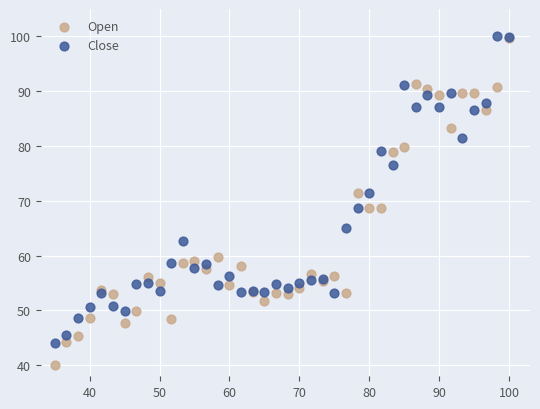

What are all the series names shown in the legend?

Open, Close